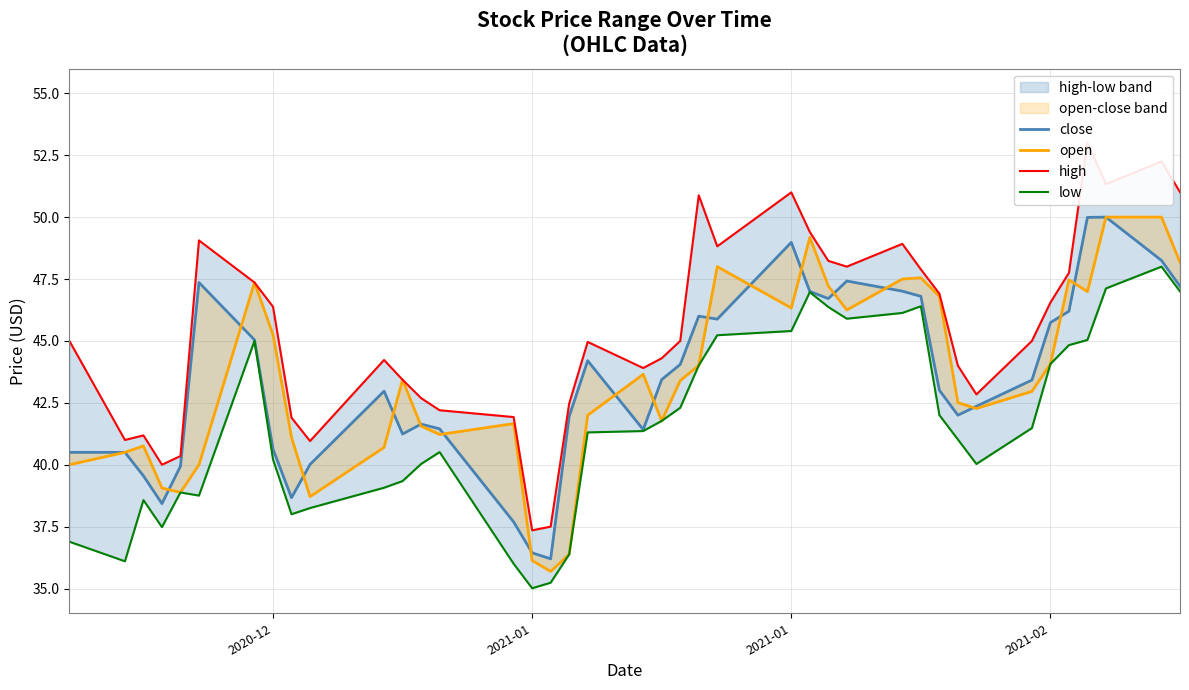

What are all the series names shown in the legend?

close, open, high, low